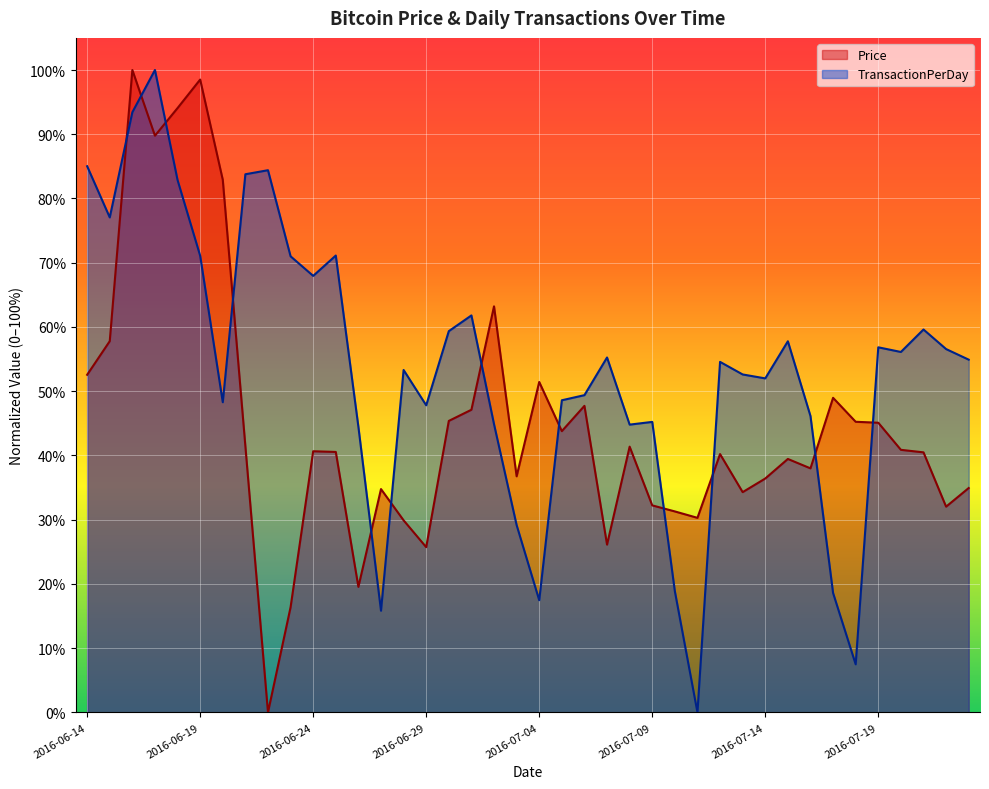

Reading left to right, list all the values displayed in this chart.

Price: 2016-06-14=0.5	2016-06-15=0.6	2016-06-16=1.0	2016-06-17=0.9	2016-06-18=0.9	2016-06-19=1.0	2016-06-20=0.8	2016-06-21=0.4	2016-06-22=0.0	2016-06-23=0.2	2016-06-24=0.4	2016-06-25=0.4	2016-06-26=0.2	2016-06-27=0.3	2016-06-28=0.3	2016-06-29=0.3	2016-06-30=0.5	2016-07-01=0.5	2016-07-02=0.6	2016-07-03=0.4	2016-07-04=0.5	2016-07-05=0.4	2016-07-06=0.5	2016-07-07=0.3	2016-07-08=0.4	2016-07-09=0.3	2016-07-10=0.3	2016-07-11=0.3	2016-07-12=0.4	2016-07-13=0.3	2016-07-14=0.4	2016-07-15=0.4	2016-07-16=0.4	2016-07-17=0.5	2016-07-18=0.5	2016-07-19=0.5	2016-07-20=0.4	2016-07-21=0.4	2016-07-22=0.3	2016-07-23=0.3
TransactionPerDay: 2016-06-14=0.9	2016-06-15=0.8	2016-06-16=0.9	2016-06-17=1.0	2016-06-18=0.8	2016-06-19=0.7	2016-06-20=0.5	2016-06-21=0.8	2016-06-22=0.8	2016-06-23=0.7	2016-06-24=0.7	2016-06-25=0.7	2016-06-26=0.4	2016-06-27=0.2	2016-06-28=0.5	2016-06-29=0.5	2016-06-30=0.6	2016-07-01=0.6	2016-07-02=0.4	2016-07-03=0.3	2016-07-04=0.2	2016-07-05=0.5	2016-07-06=0.5	2016-07-07=0.6	2016-07-08=0.4	2016-07-09=0.5	2016-07-10=0.2	2016-07-11=0.0	2016-07-12=0.5	2016-07-13=0.5	2016-07-14=0.5	2016-07-15=0.6	2016-07-16=0.5	2016-07-17=0.2	2016-07-18=0.1	2016-07-19=0.6	2016-07-20=0.6	2016-07-21=0.6	2016-07-22=0.6	2016-07-23=0.5